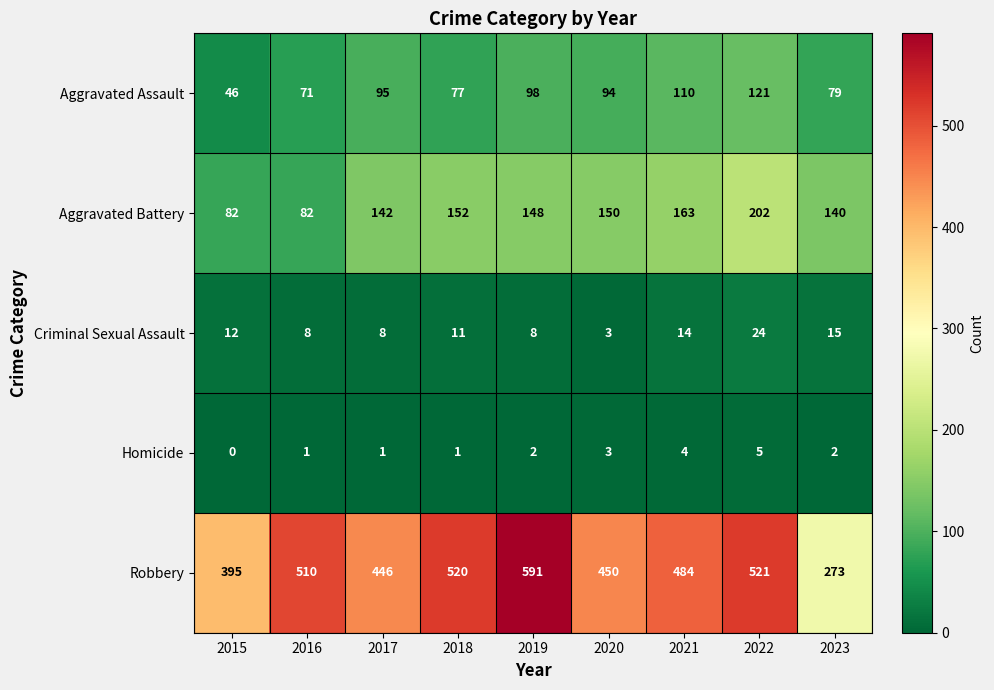

At which label is Aggravated Assault closest to 83?

2023